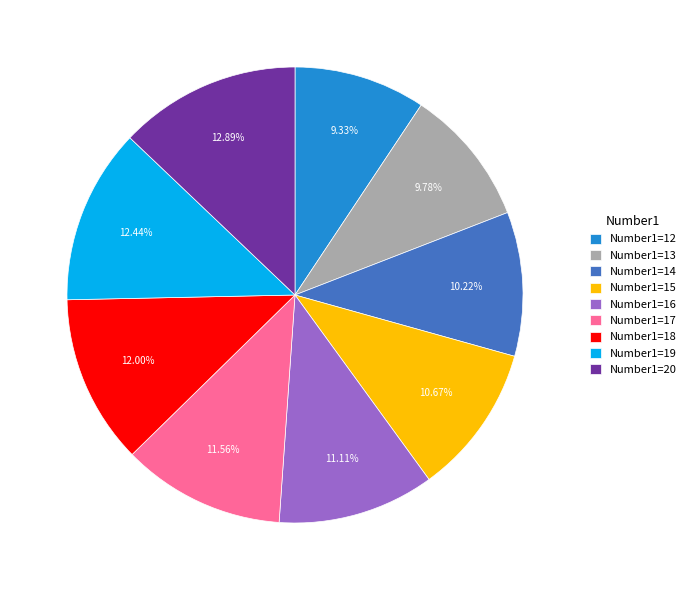

Does any single category account for the majority?

No